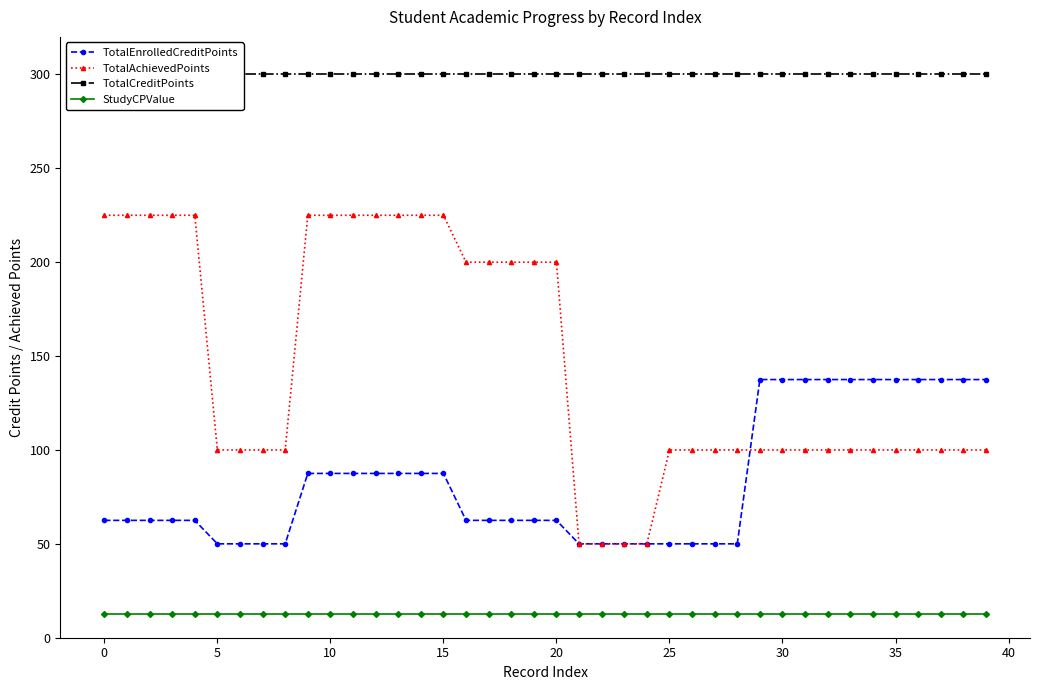

Is the value of TotalAchievedPoints at 29 greater than the value of StudyCPValue at 21?

Yes